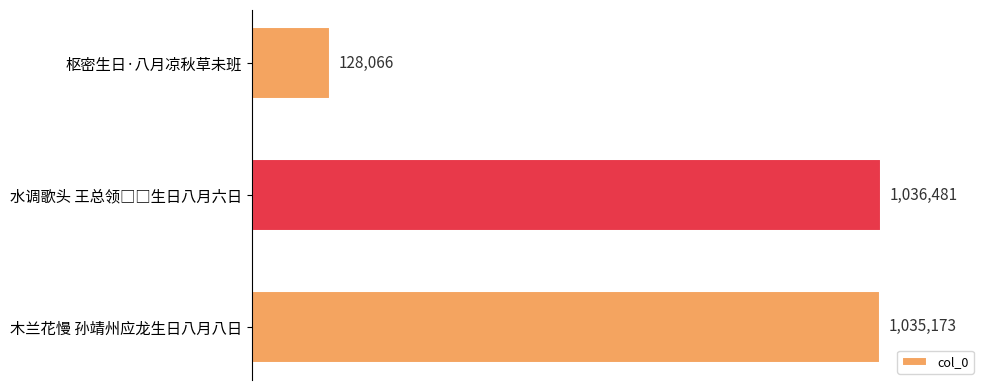

Does the chart contain any negative values?

No